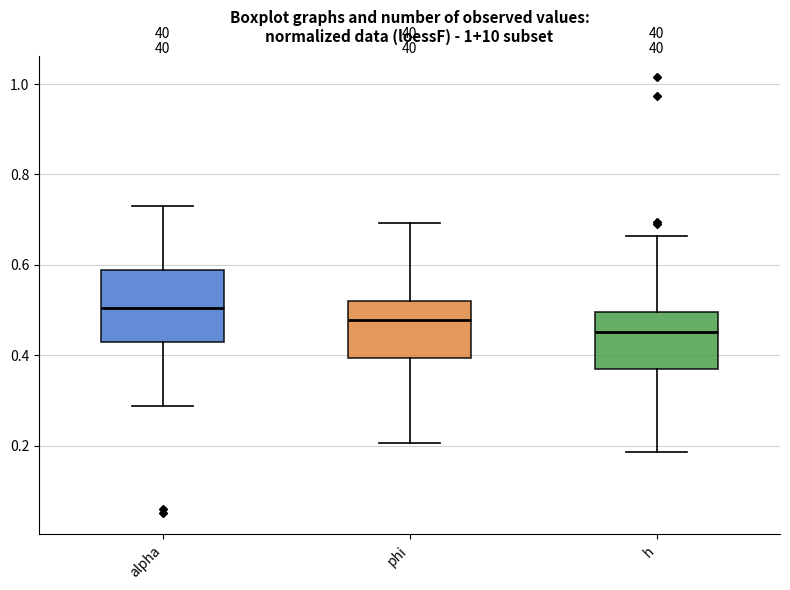

Reading left to right, read every box against the y-axis: the position of its median line, the range the box covers, and the ends of its whiskers. The values are not printed on the chart, so give them approximately, as read against the axis.

alpha: median 0.50, box 0.44 to 0.58, whiskers 0.28 to 0.74
phi: median 0.48, box 0.40 to 0.52, whiskers 0.20 to 0.70
h: median 0.46, box 0.36 to 0.50, whiskers 0.18 to 0.66